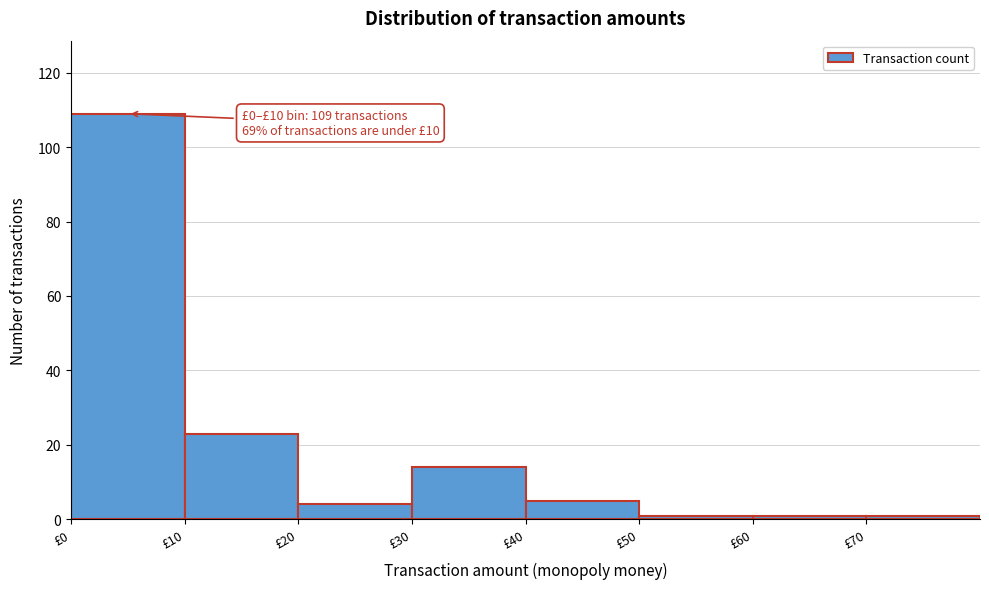

Over which range of the x-axis is the bar tallest?

0 to 10